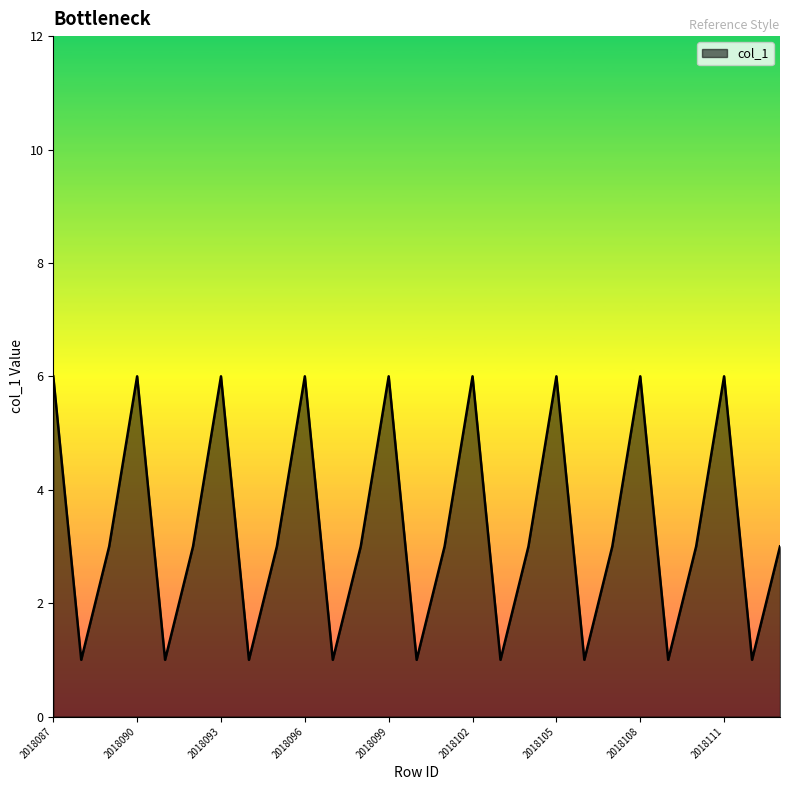

How many lines are shown in the chart?

1